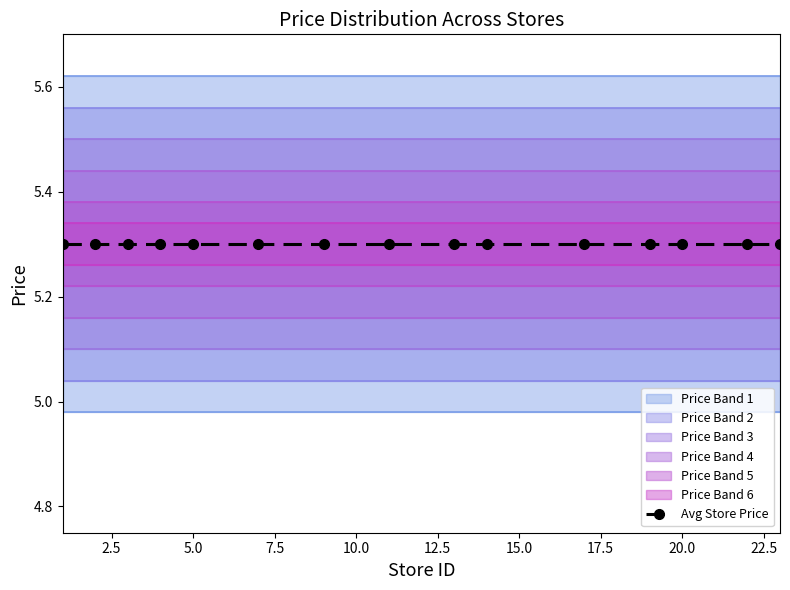

True or false: Mid Price Band and Min Price Band cross at least once.

False